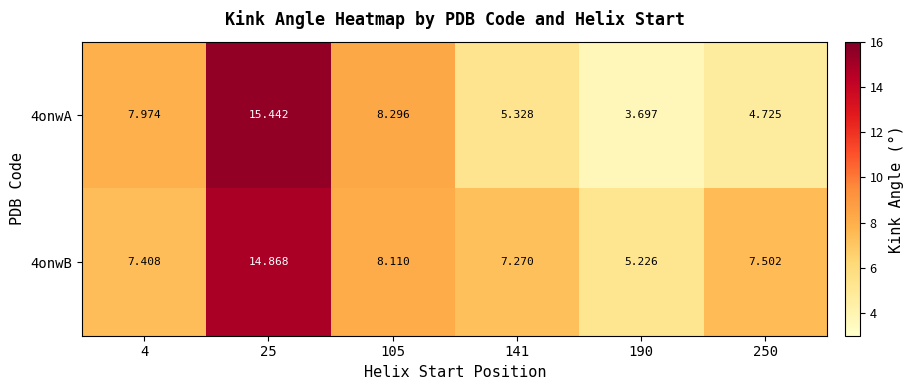

How many distinct data groups are displayed?

2